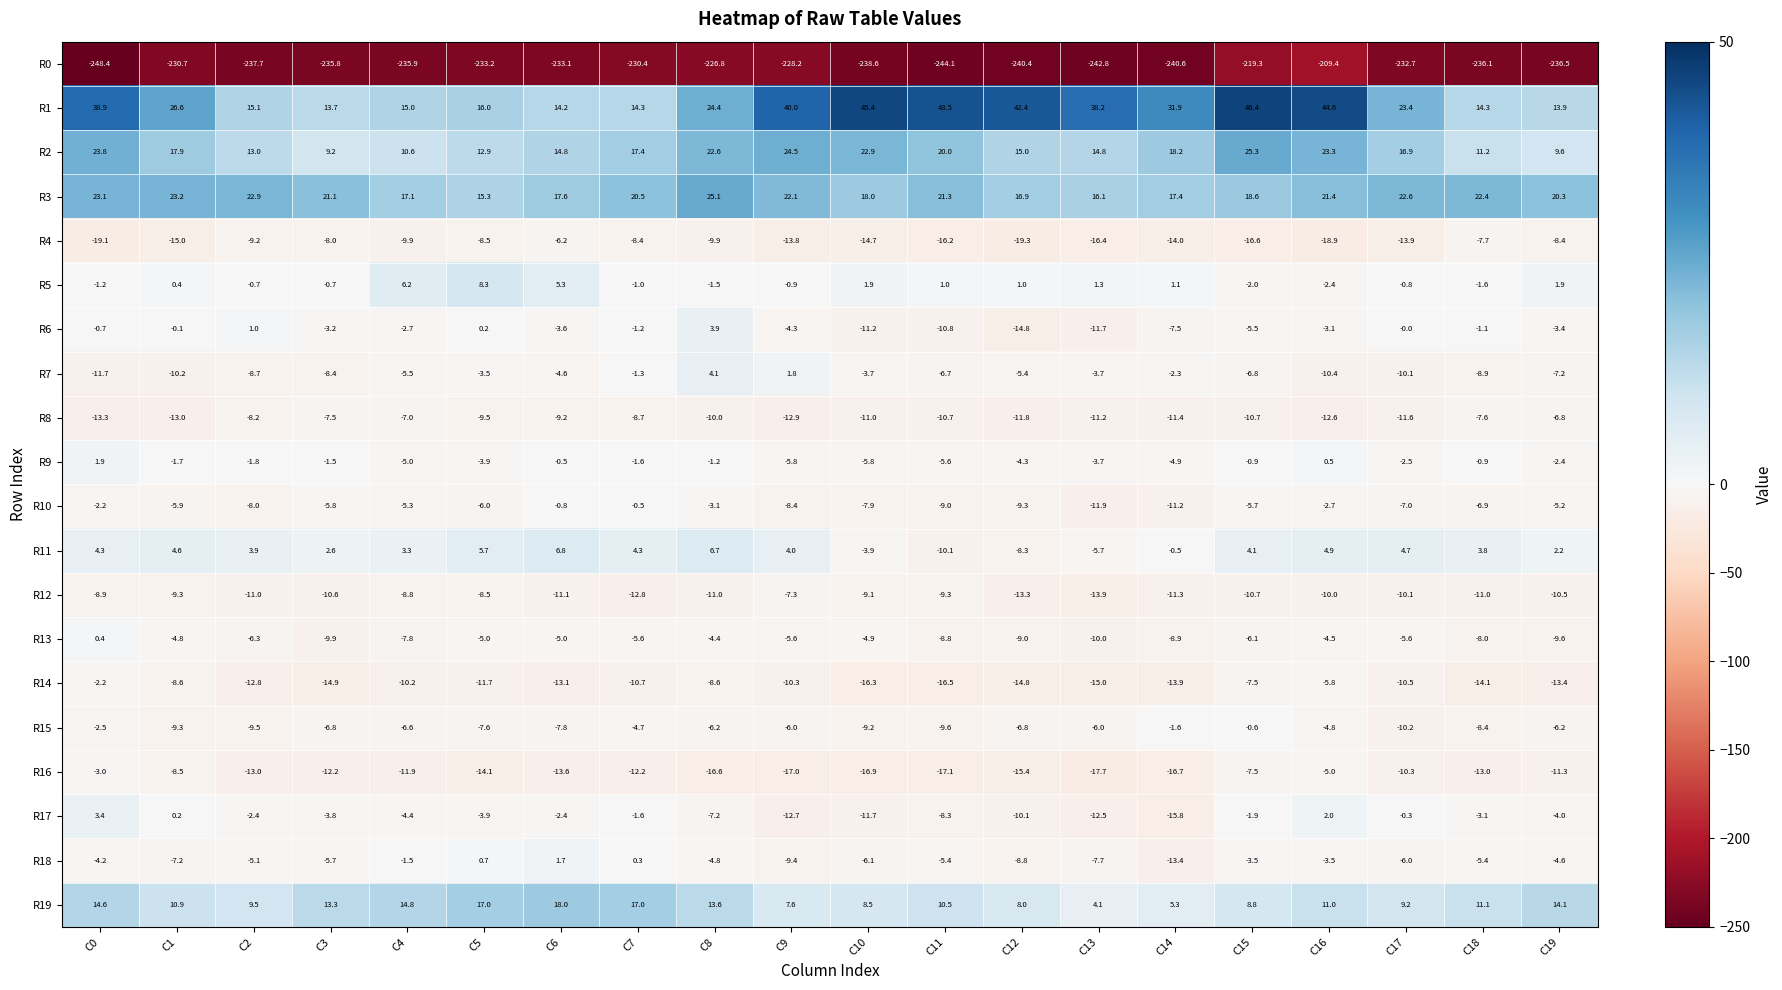

What is the spread (max minus min) of values at C7?

250.9